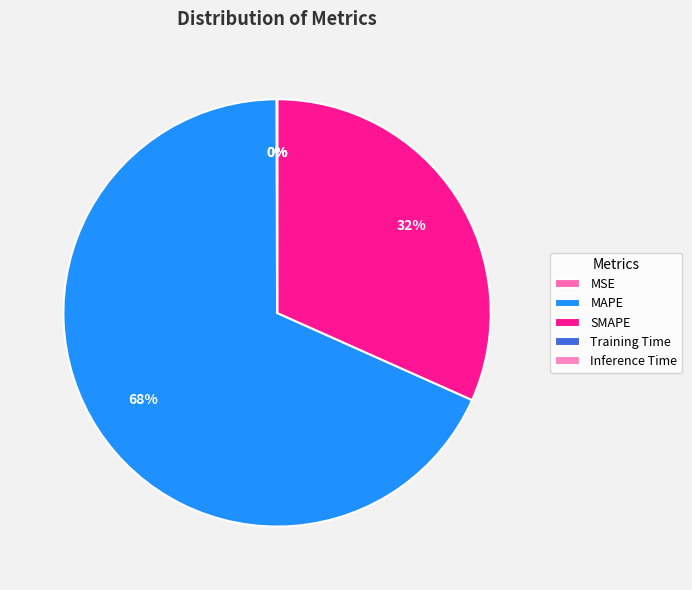

What is the change in value from MSE to Inference Time?

-0.2